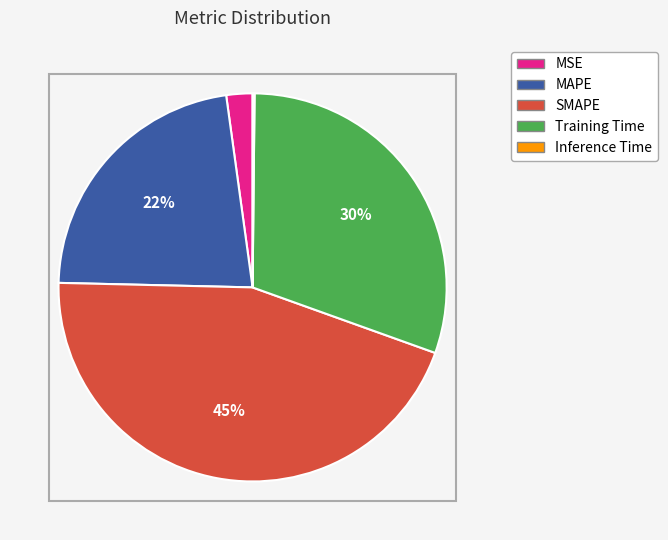

What is the largest slice in the pie chart?

SMAPE